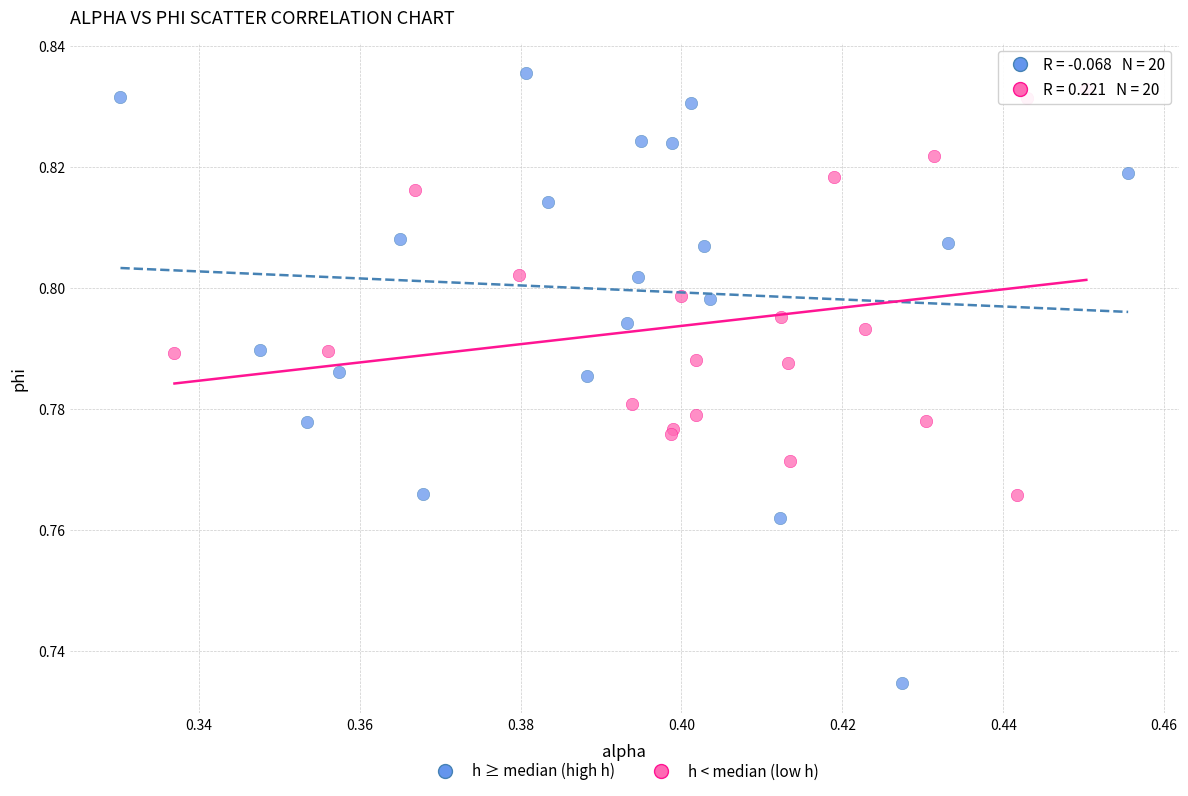

Which series has the widest spread of Y values?

h ≥ median (high h)